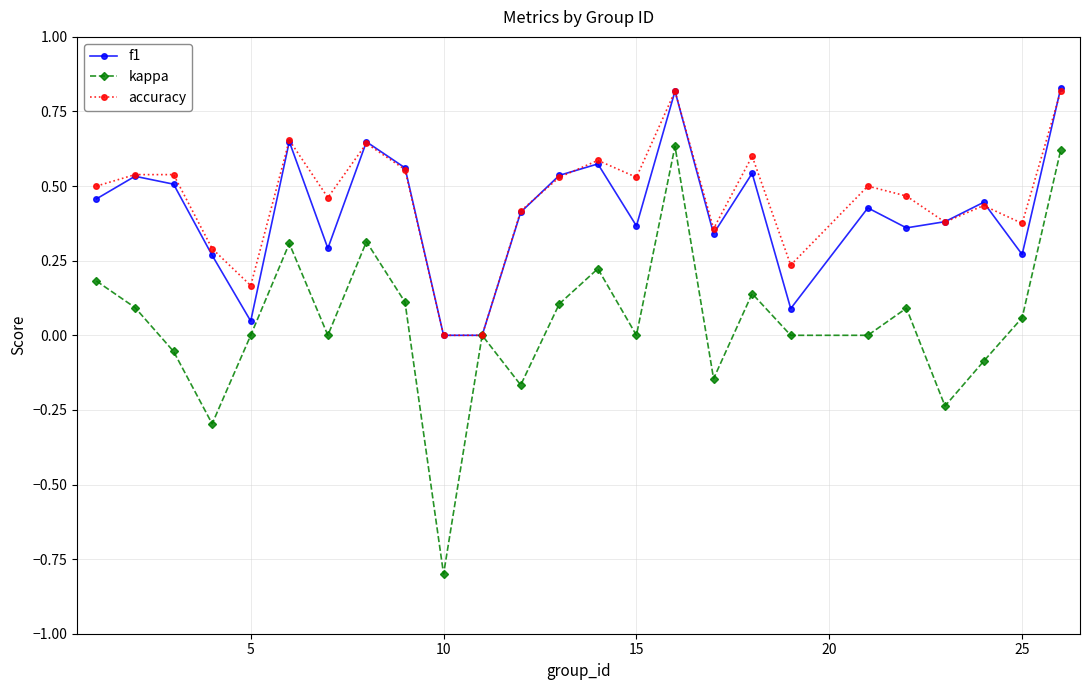

What is the minimum value shown in the chart?

-0.8